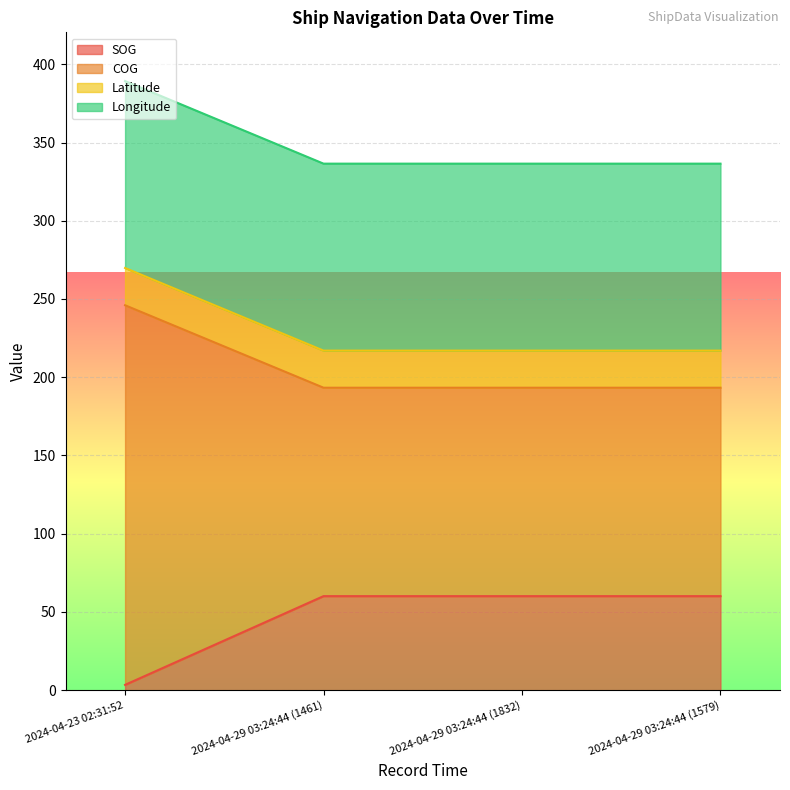

Where is SOG nearest to the value 31?

2024-04-23 02:31:52